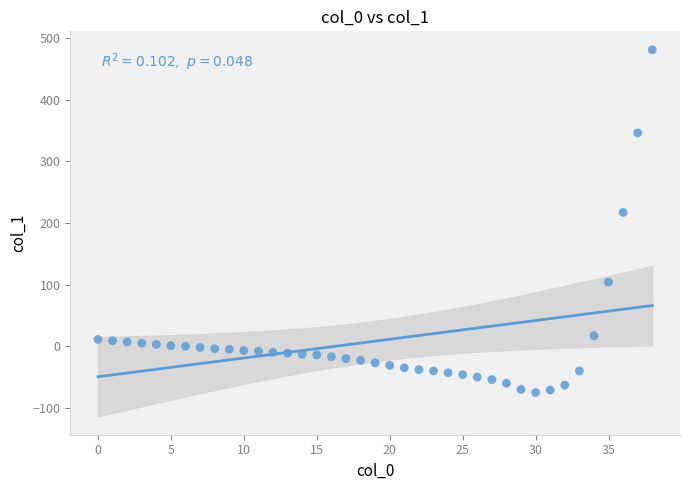

What Y value in the scatter plot is closest to 203?

217